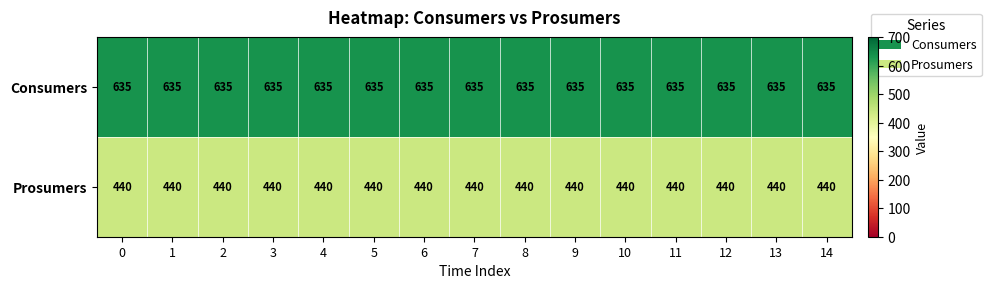

The value of Prosumers at 3 is 126. True or false?

False